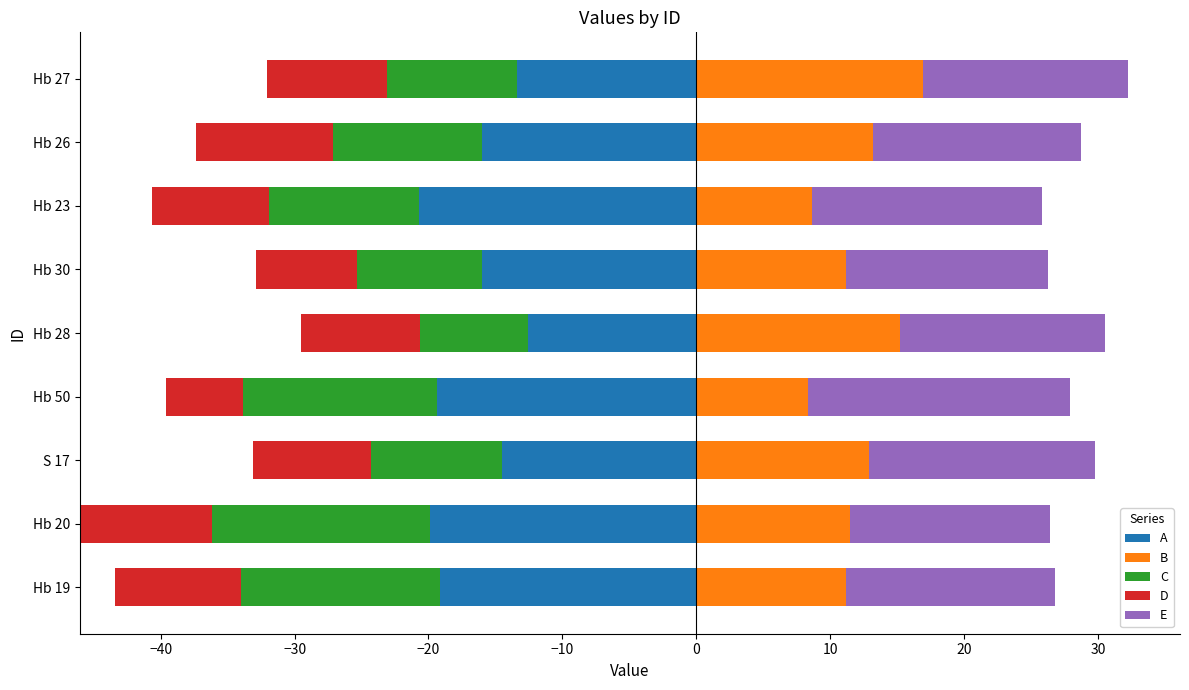

Rank the series by their maximum value, from lowest to highest.

A, C, D, B, E